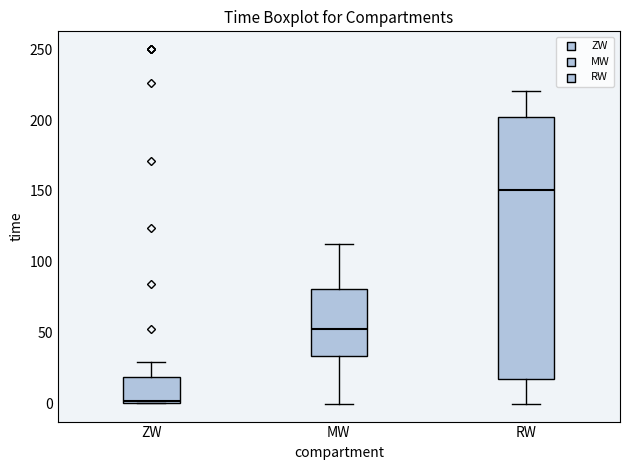

Reading left to right, transcribe this box plot: for each box, give where its median line is, the range the box spans, and where its two whiskers end, as read against the y-axis. The values are not printed on the chart, so give them approximately, as read against the axis.

ZW: median 0 (just above the box's lower edge), box 0 to 20, whiskers 0 to 30
MW: median 55, box 35 to 80, whiskers 0 to 115
RW: median 150, box 15 to 200, whiskers 0 to 220